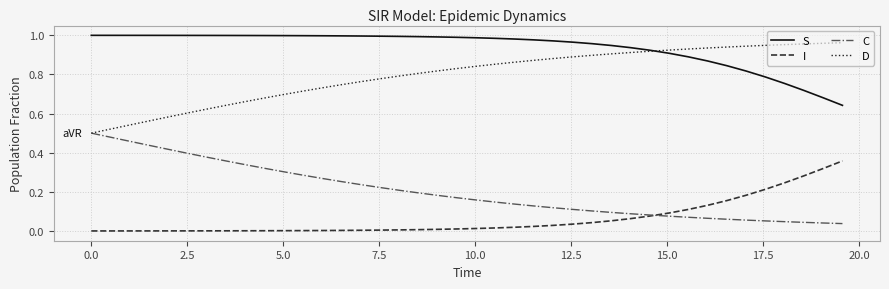

Is this an area chart (filled region under the line)?

No